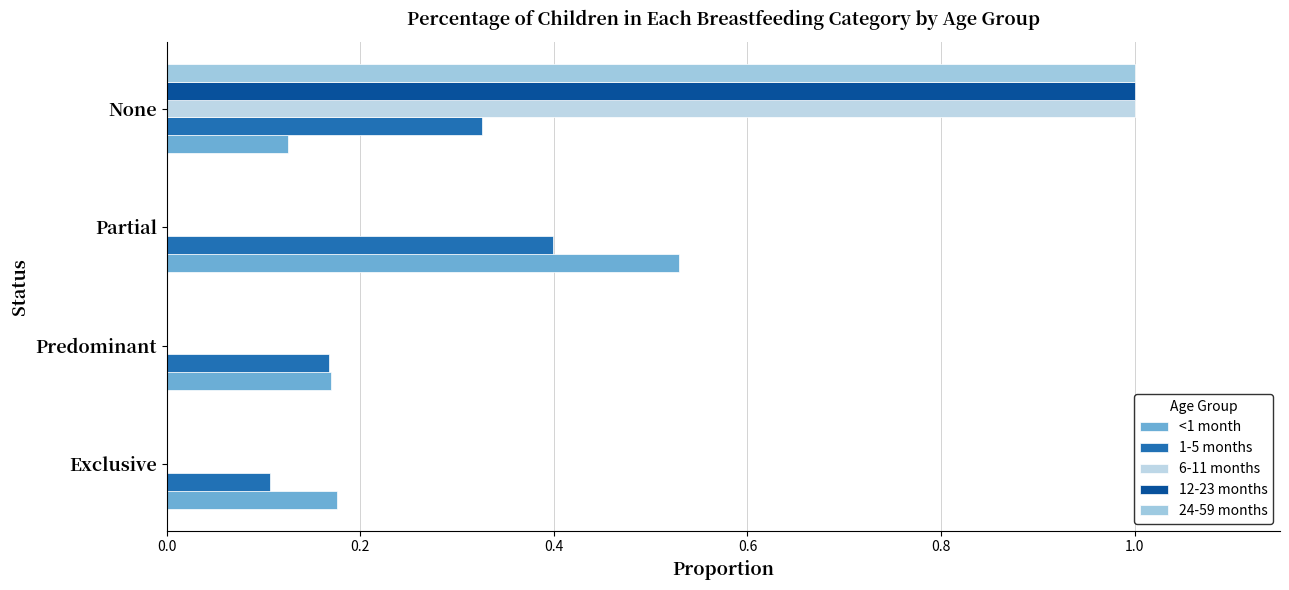

Count the number of categories in the chart.

4